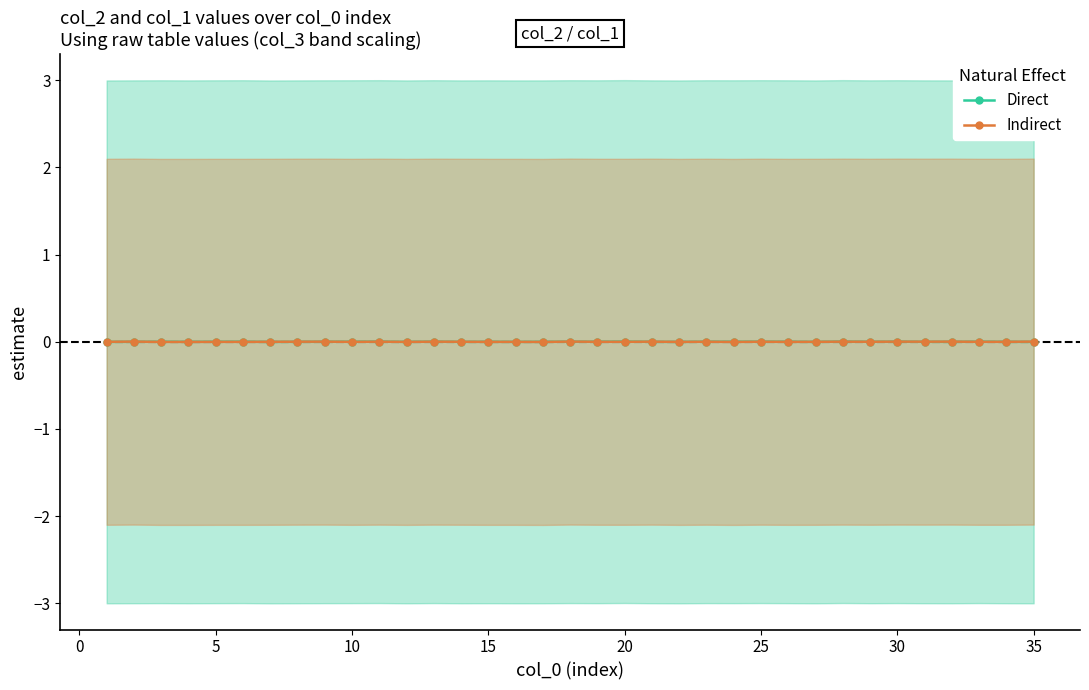

Rank the series by their average value, from lowest to highest.

Indirect, Direct